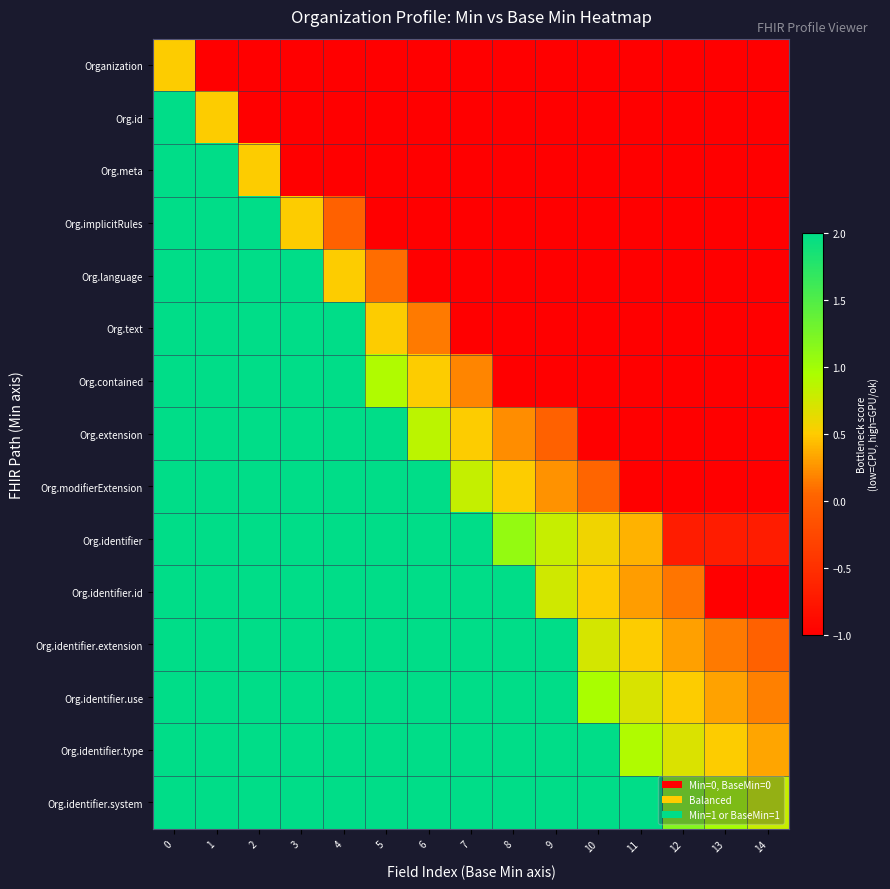

What is the greatest value displayed?

2.0